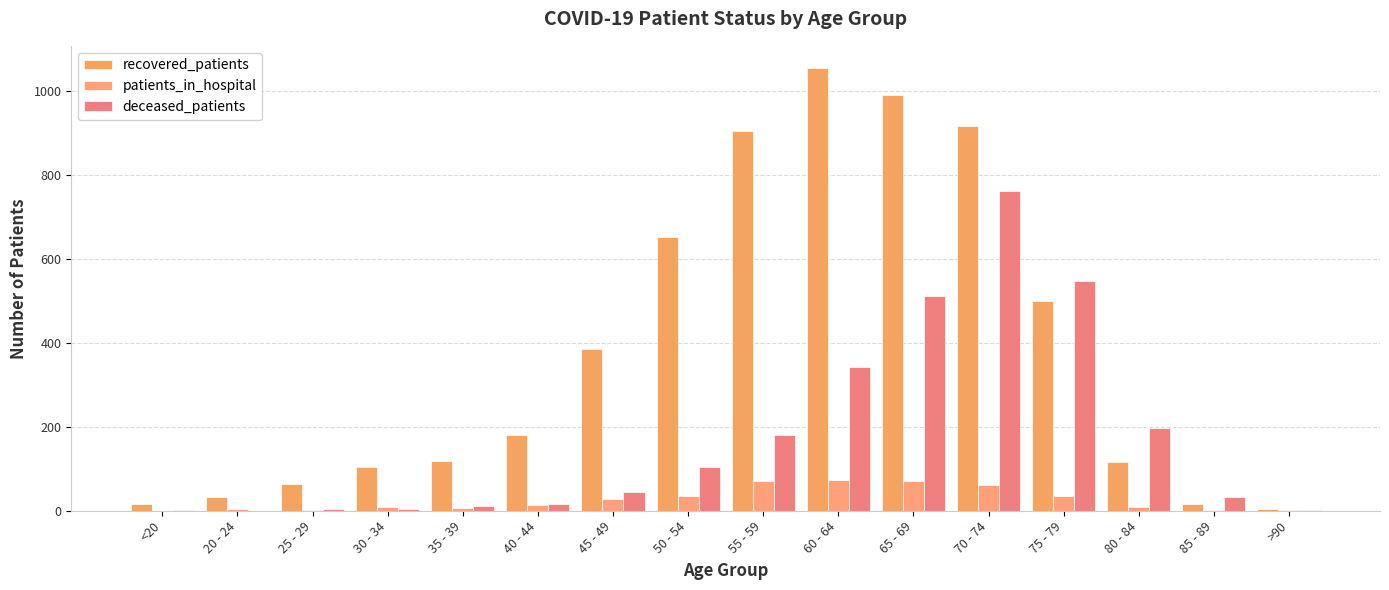

How many groups of bars are there?

16